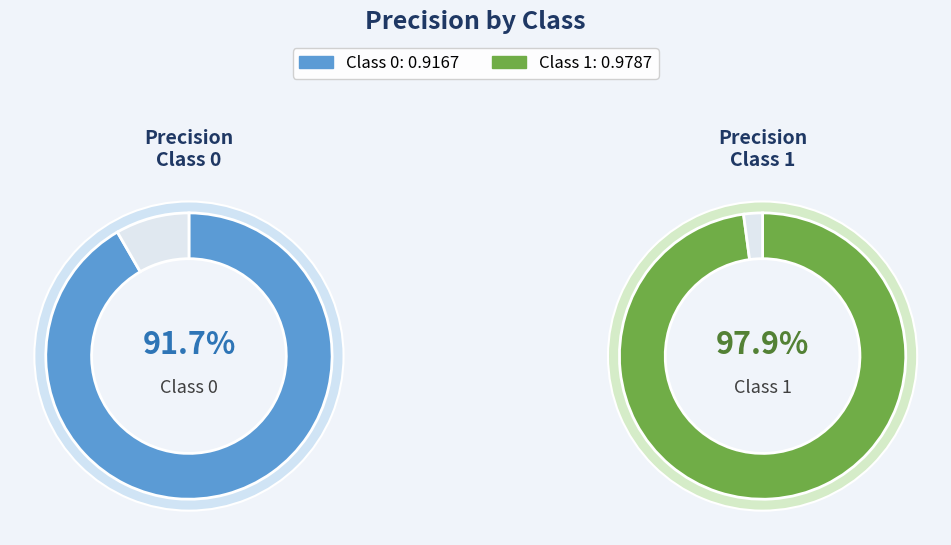

Count the number of slices in the pie.

2